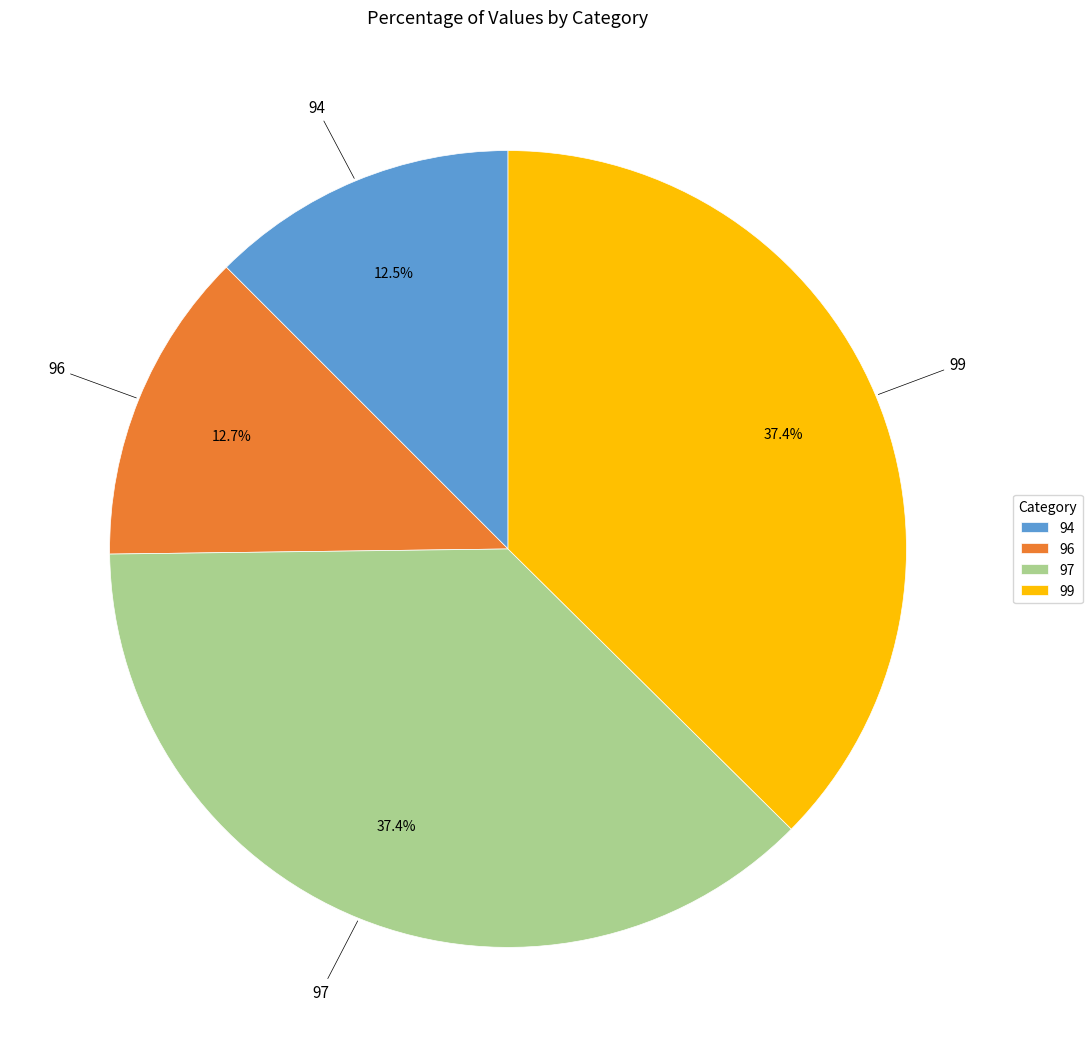

Approximately how many times larger is the value at 99 compared to 97?

1.0